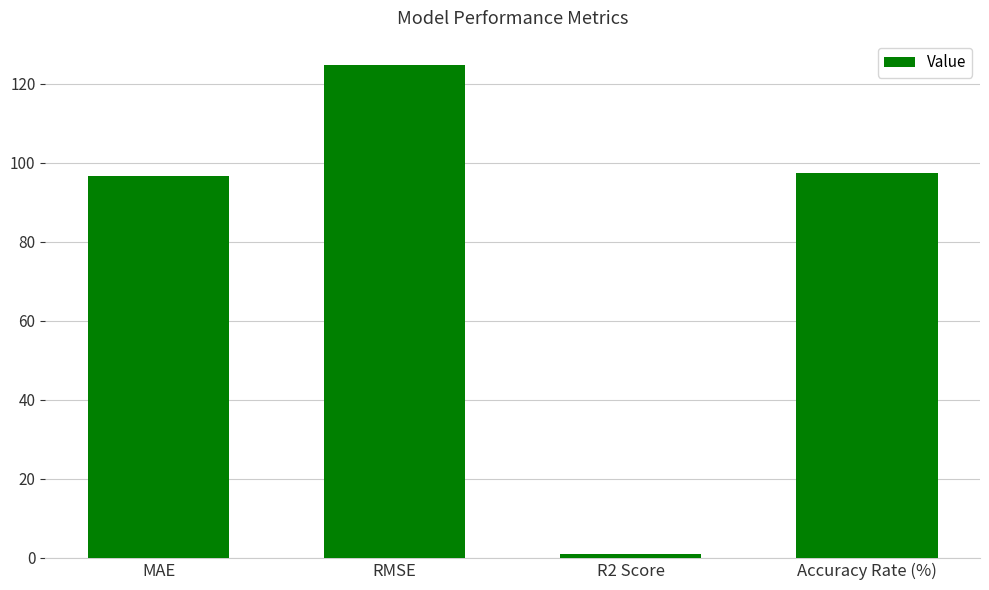

How many bars are there in total?

4